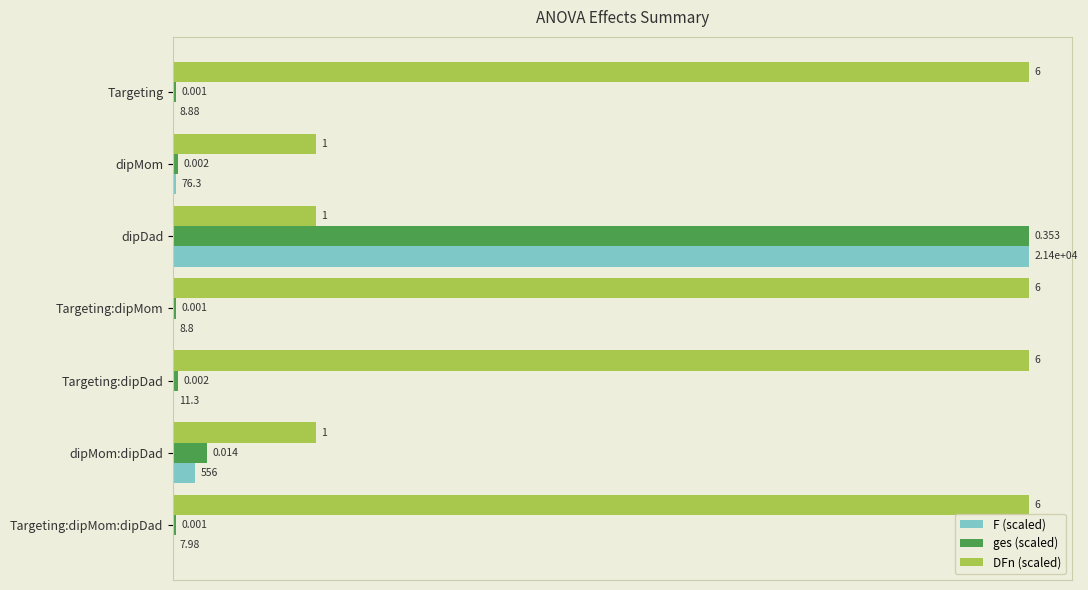

What are all the series names shown in the legend?

F (scaled), ges (scaled), DFn (scaled)